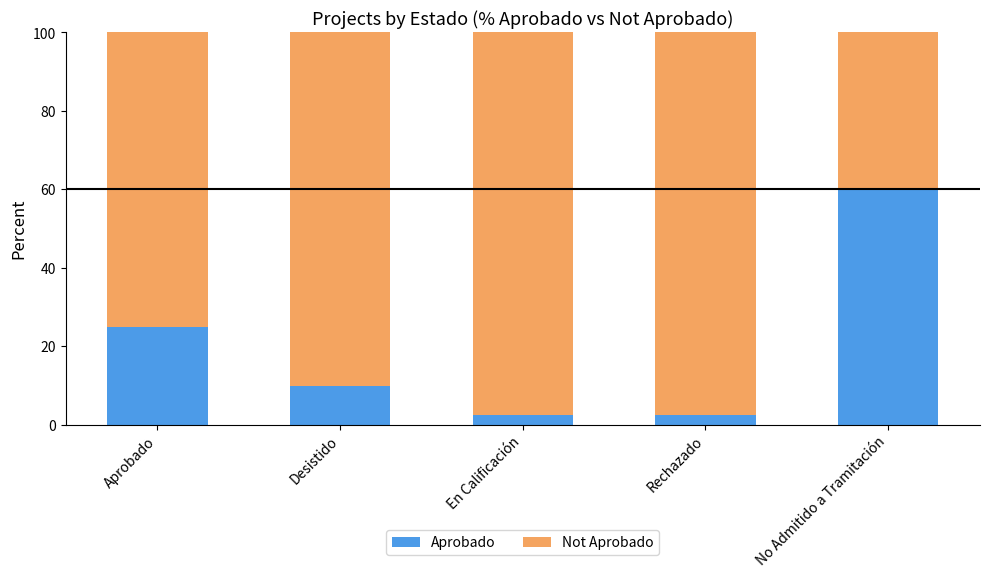

What is the difference between the Aprobado values at Aprobado and No Admitido a Tramitación?

35.0